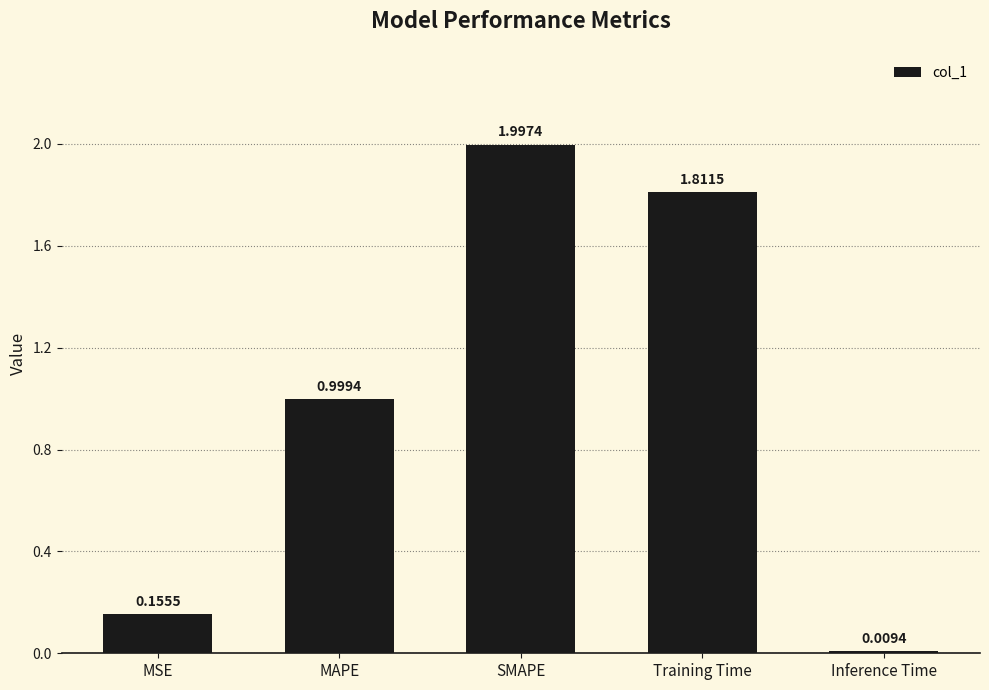

Is it true that the value at MAPE is 1.0?

True